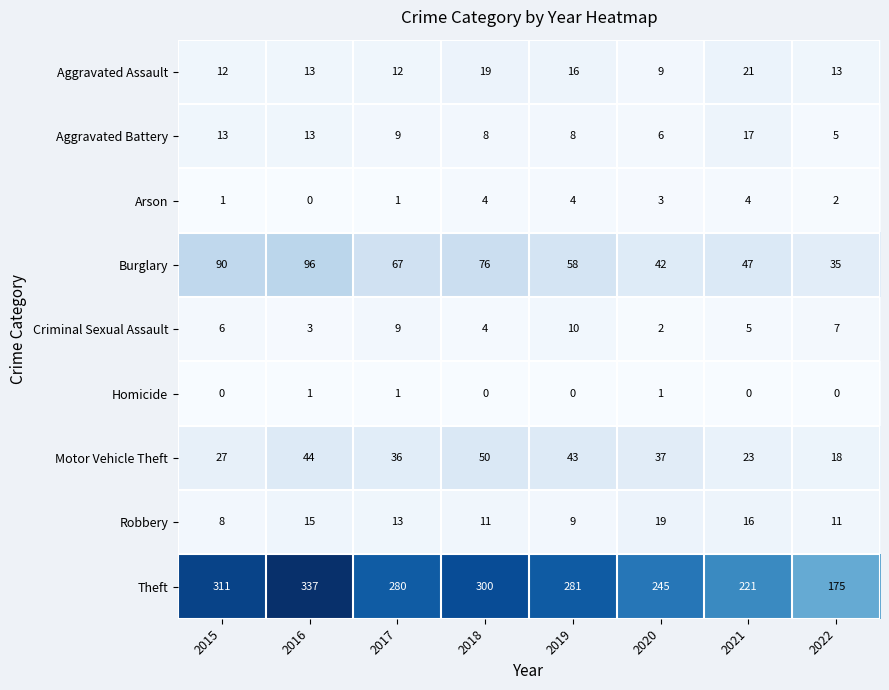

At how many categories does at least one series exceed 125?

8